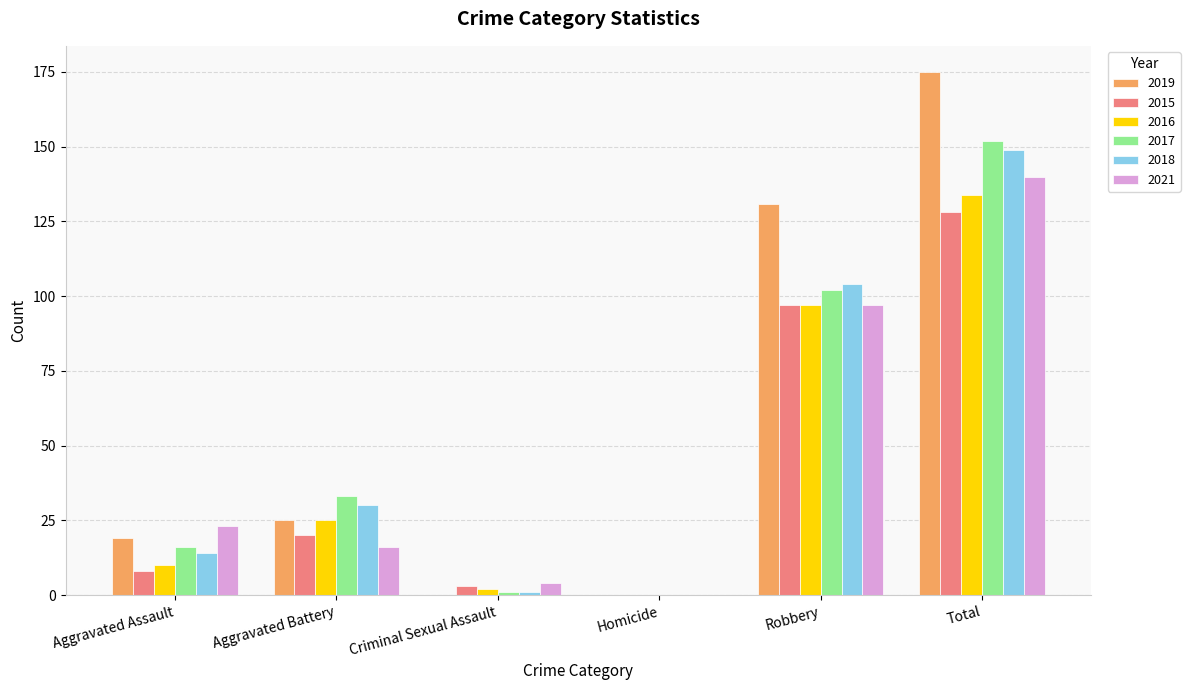

At which label is 2016 closest to 67?

Robbery